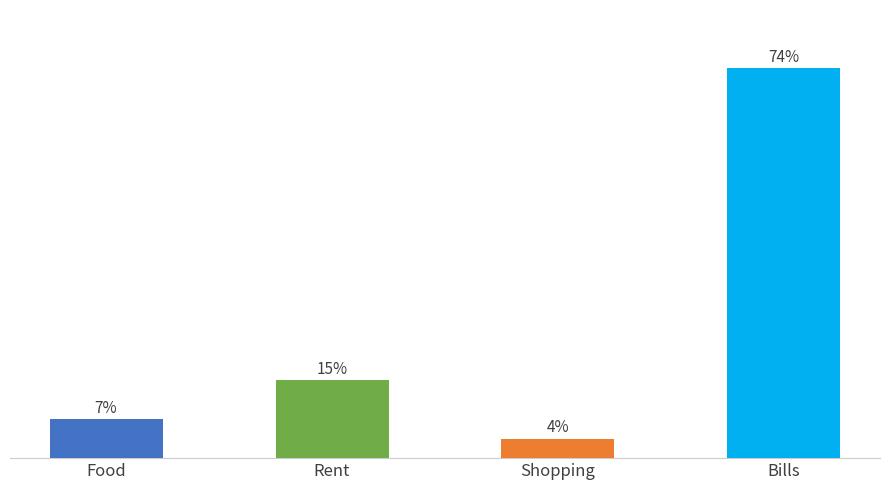

Which has a higher value, Bills or Shopping?

Bills